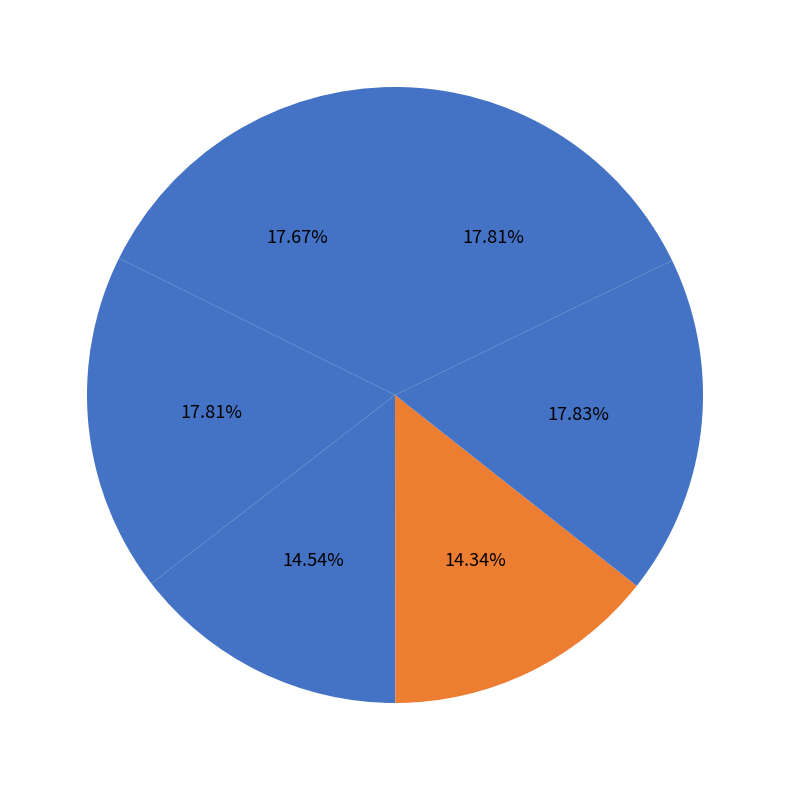

How much of the chart is everything except Revlummer?

82.3%